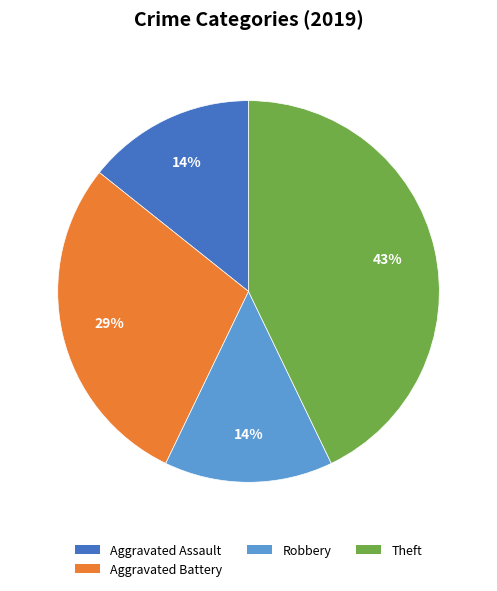

Does any single category account for the majority?

No